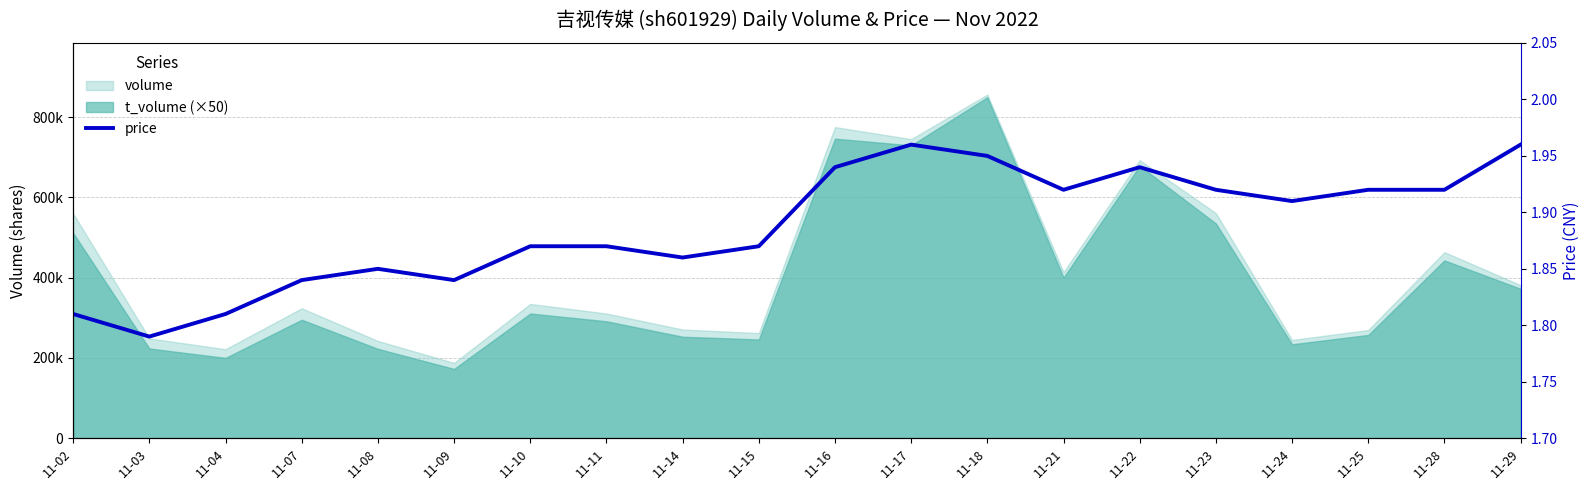

True or false: there are more than 2 points higher than both neighbors.

True